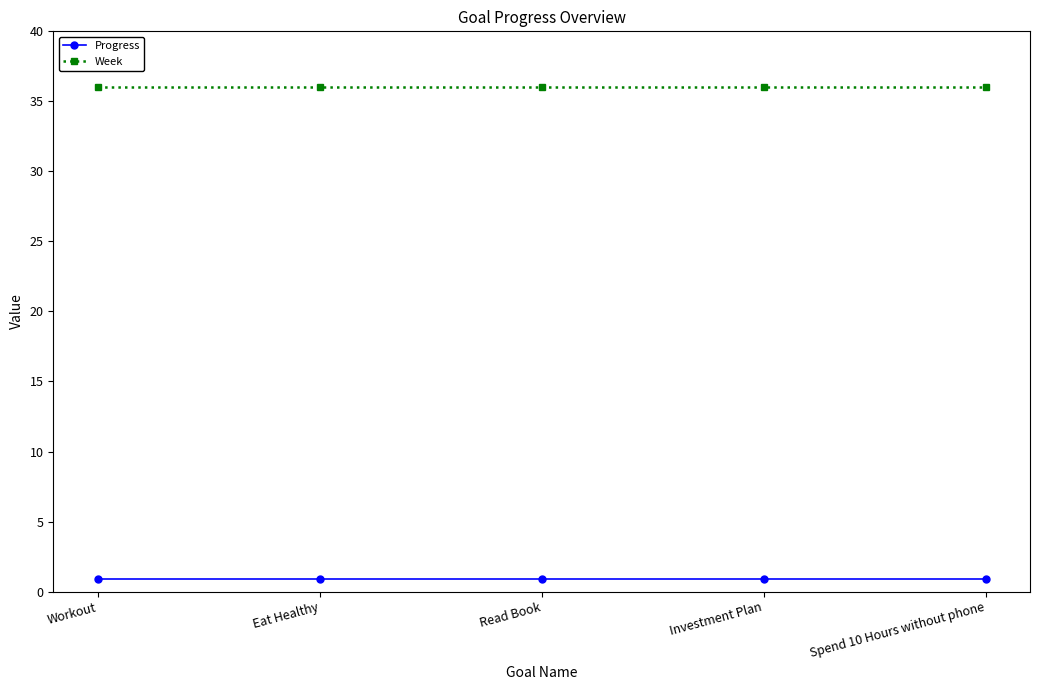

Reading left to right, what are all the values shown in this chart?

Progress: Workout=0.9	Eat Healthy=0.9	Read Book=0.9	Investment Plan=0.9	Spend 10 Hours without phone=0.9
Week: Workout=36.0	Eat Healthy=36.0	Read Book=36.0	Investment Plan=36.0	Spend 10 Hours without phone=36.0